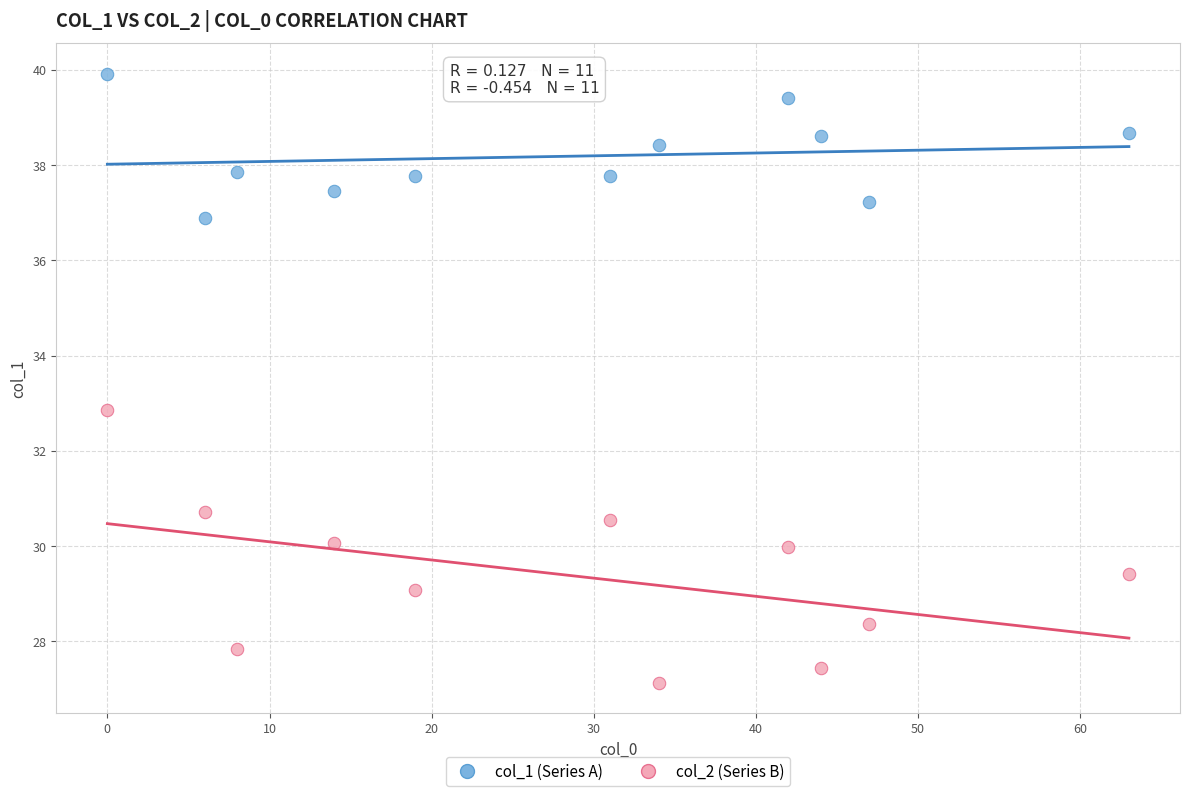

Across all data points, what is the range of Y values (max minus min)?

12.8